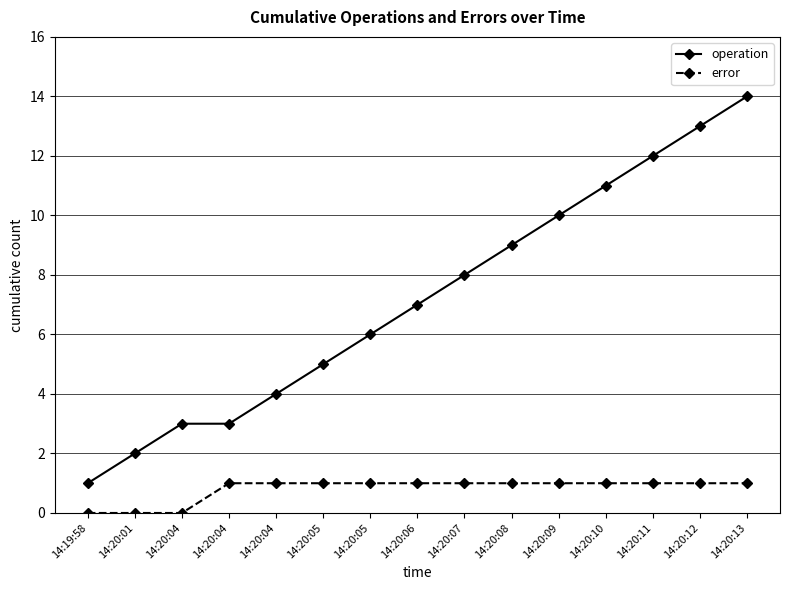

Rank the series at 14:20:08 from highest to lowest value.

operation, error